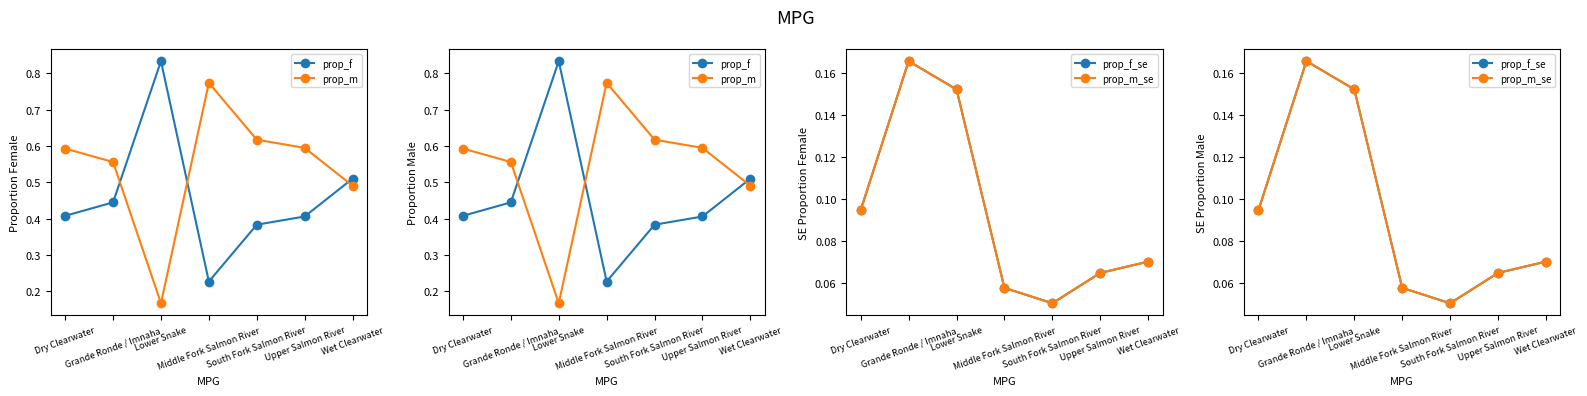

At how many categories does at least one series exceed 0?

7